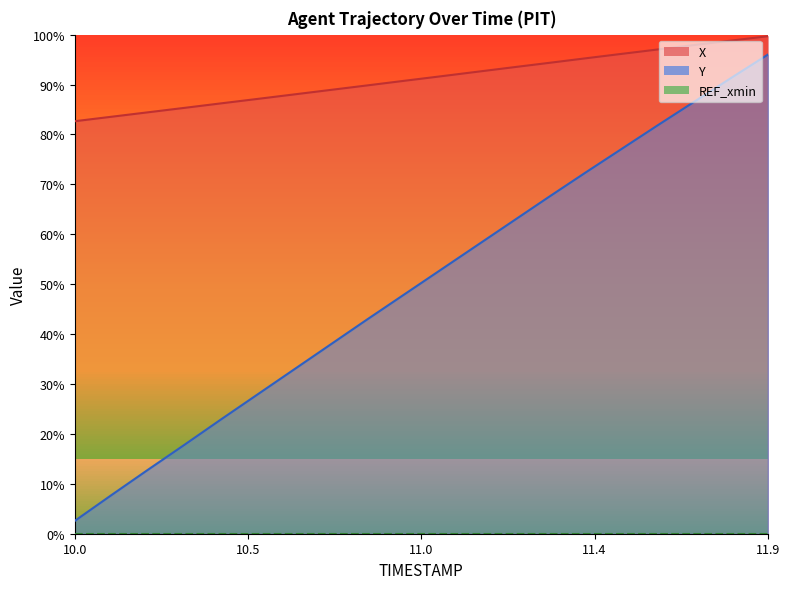

What is the difference between the maximum and minimum values in the Y series?

93.4